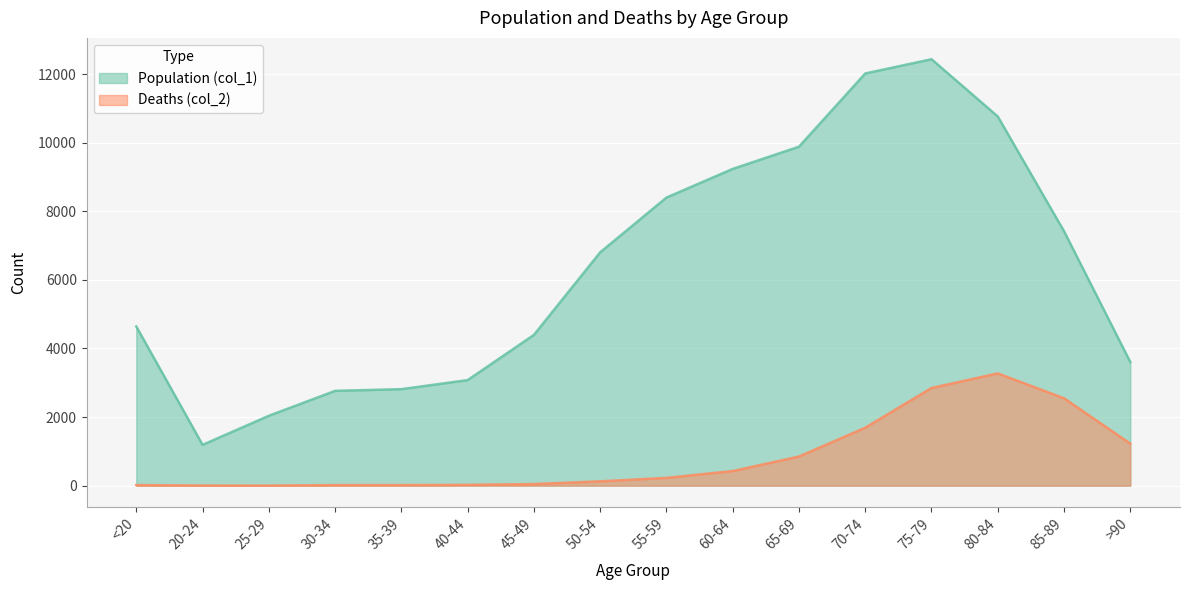

What is the label of the 14th point from the right?

25-29